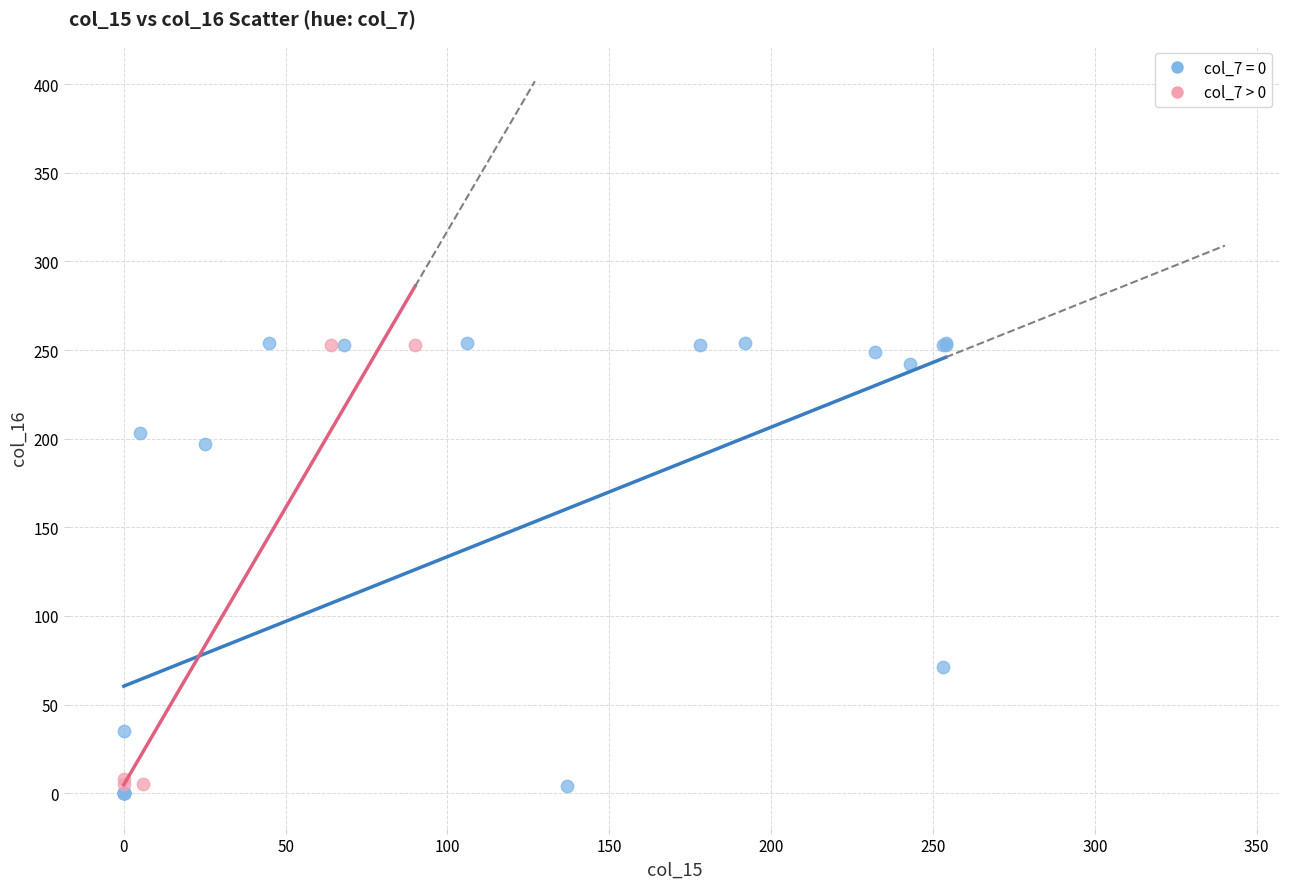

Which series has the largest Y range (max minus min)?

col_7 = 0